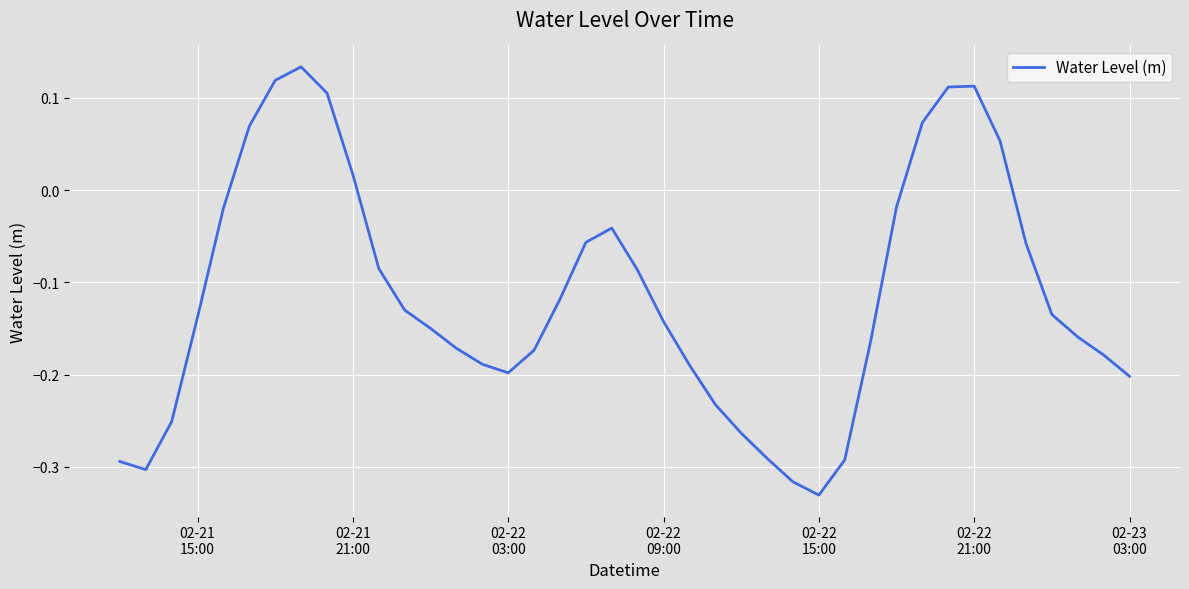

Which label corresponds to the smallest value in the chart?

02-22
15:00